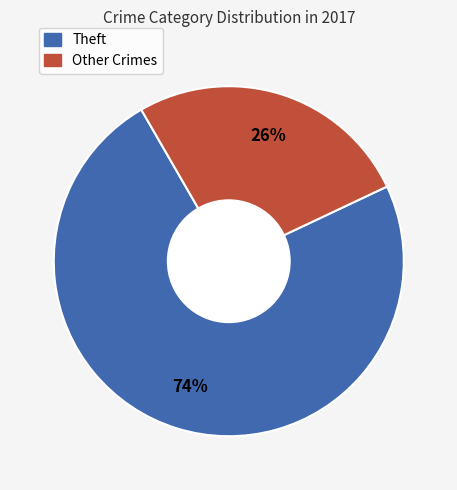

To the nearest percent, what is the average slice percentage?

50%